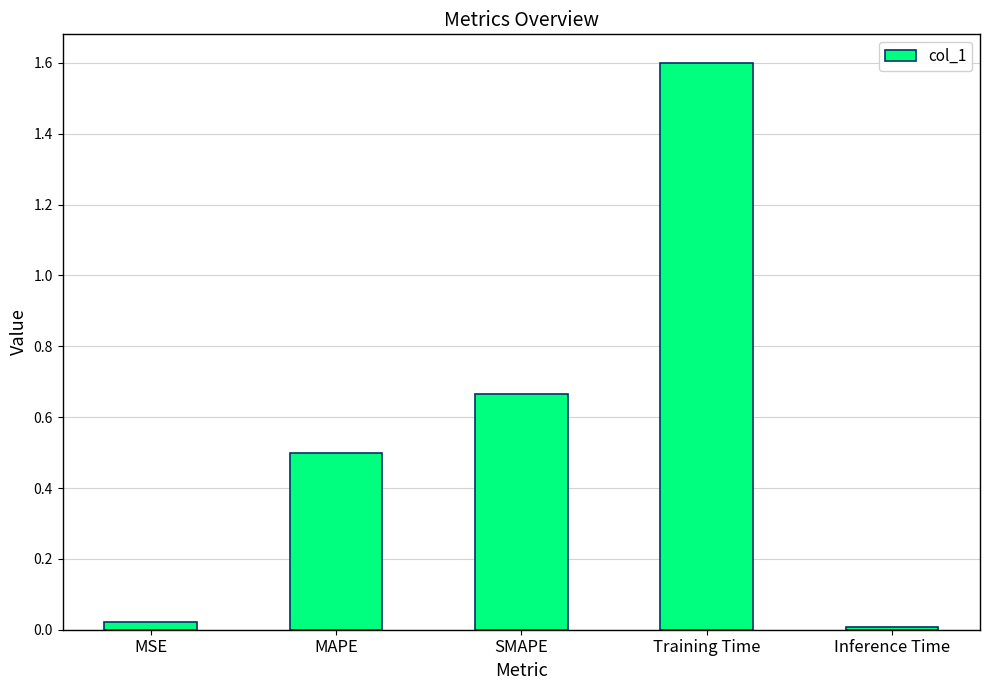

Rank the categories by value from lowest to highest.

Inference Time, MSE, MAPE, SMAPE, Training Time